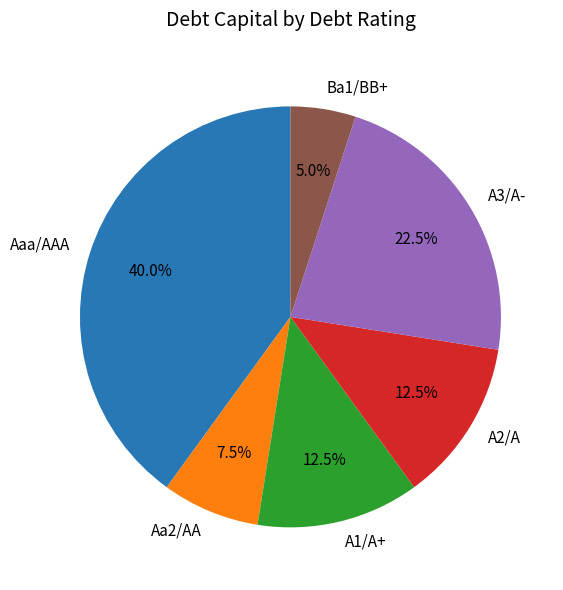

Count the number of slices in the pie.

6